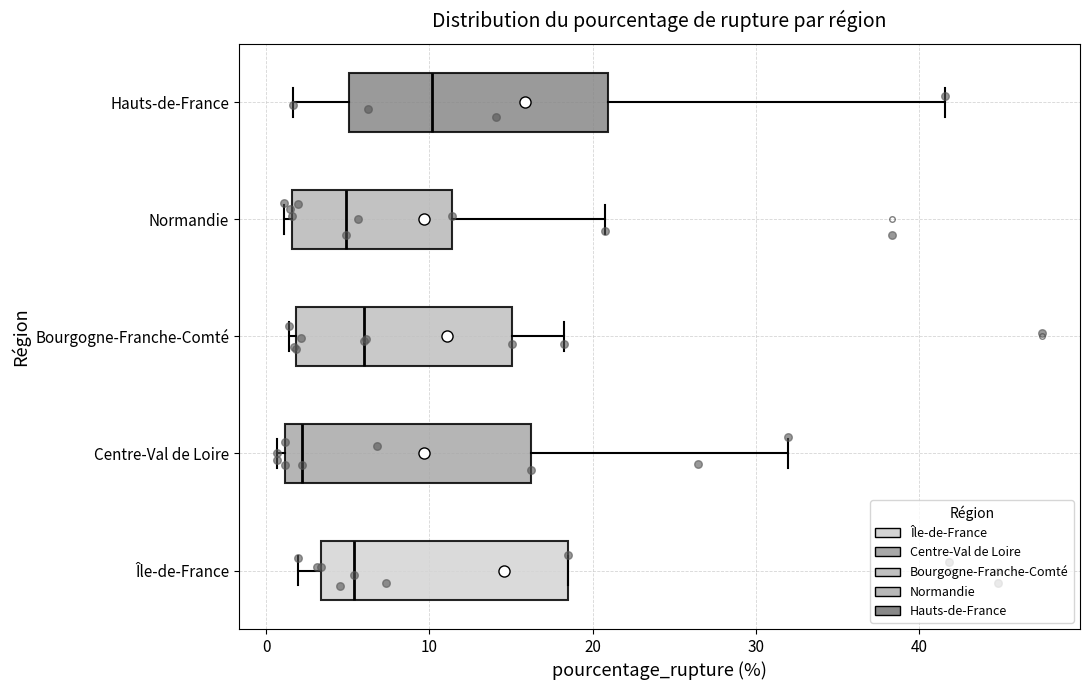

Where is the right edge of the box for Hauts-de-France on the x-axis? The values are not printed on the chart, so give them approximately, as read against the axis.

21